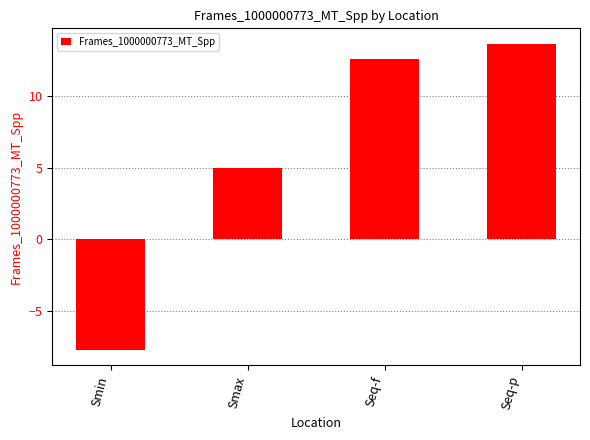

Rank the categories by value from highest to lowest.

Seq-p, Seq-f, Smax, Smin